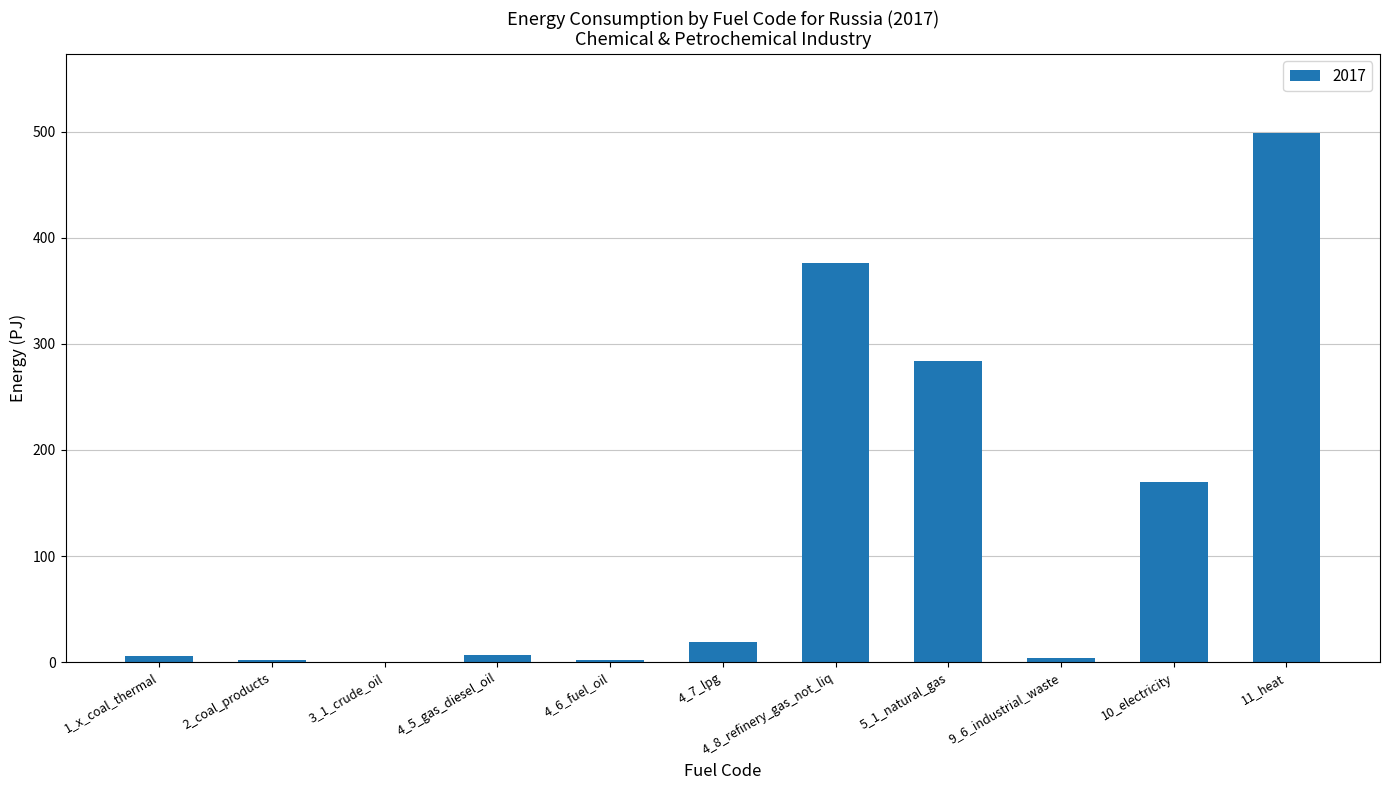

What is the difference between the values at 10_electricity and 4_5_gas_diesel_oil?

163.2